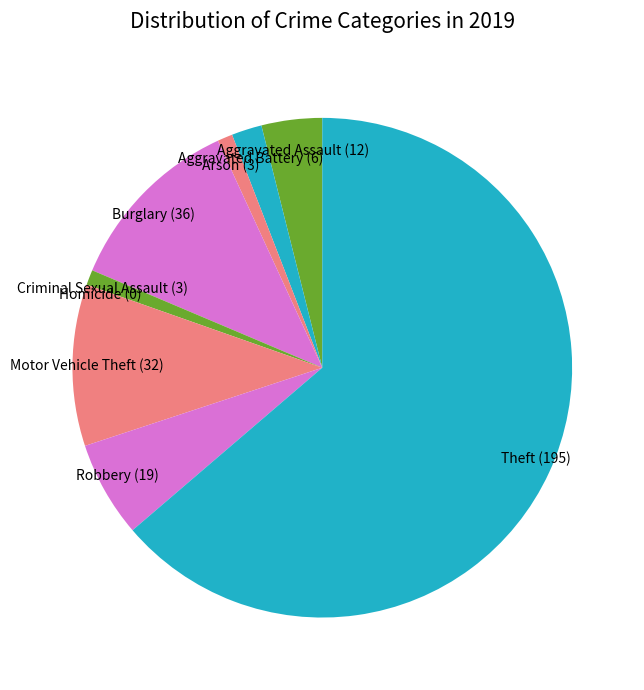

Rank the categories by value from highest to lowest.

Theft, Burglary, Motor Vehicle Theft, Robbery, Aggravated Assault, Aggravated Battery, Arson, Criminal Sexual Assault, Homicide